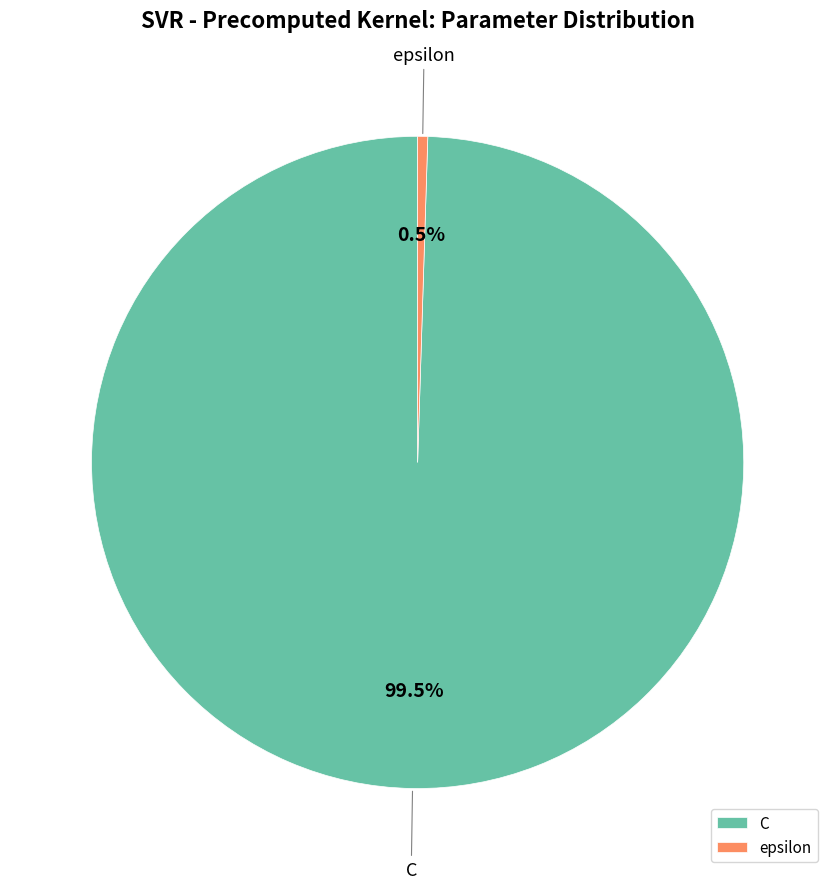

What percentage is NOT represented by epsilon?

99.5%